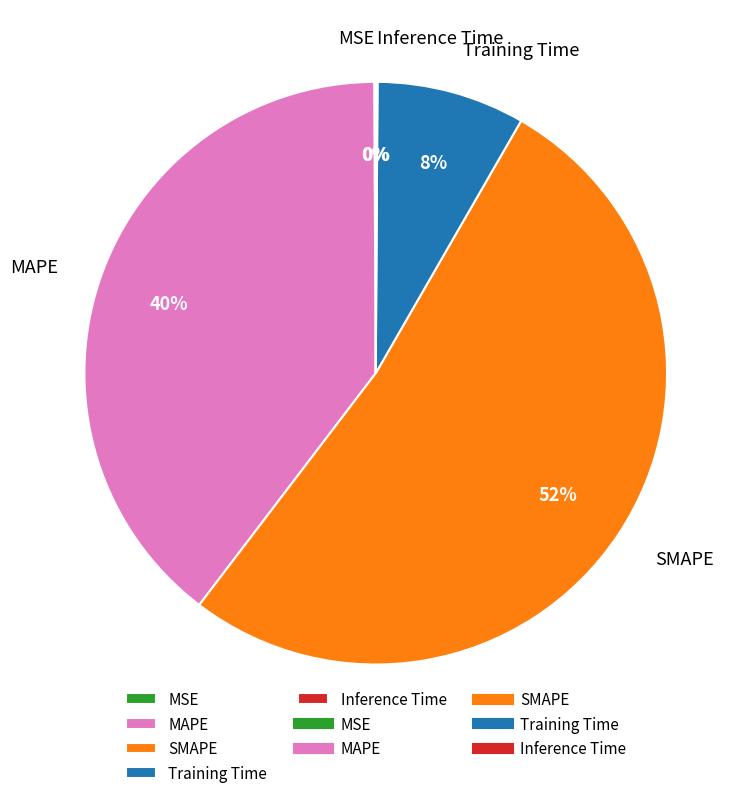

Is Training Time the majority of the pie?

No